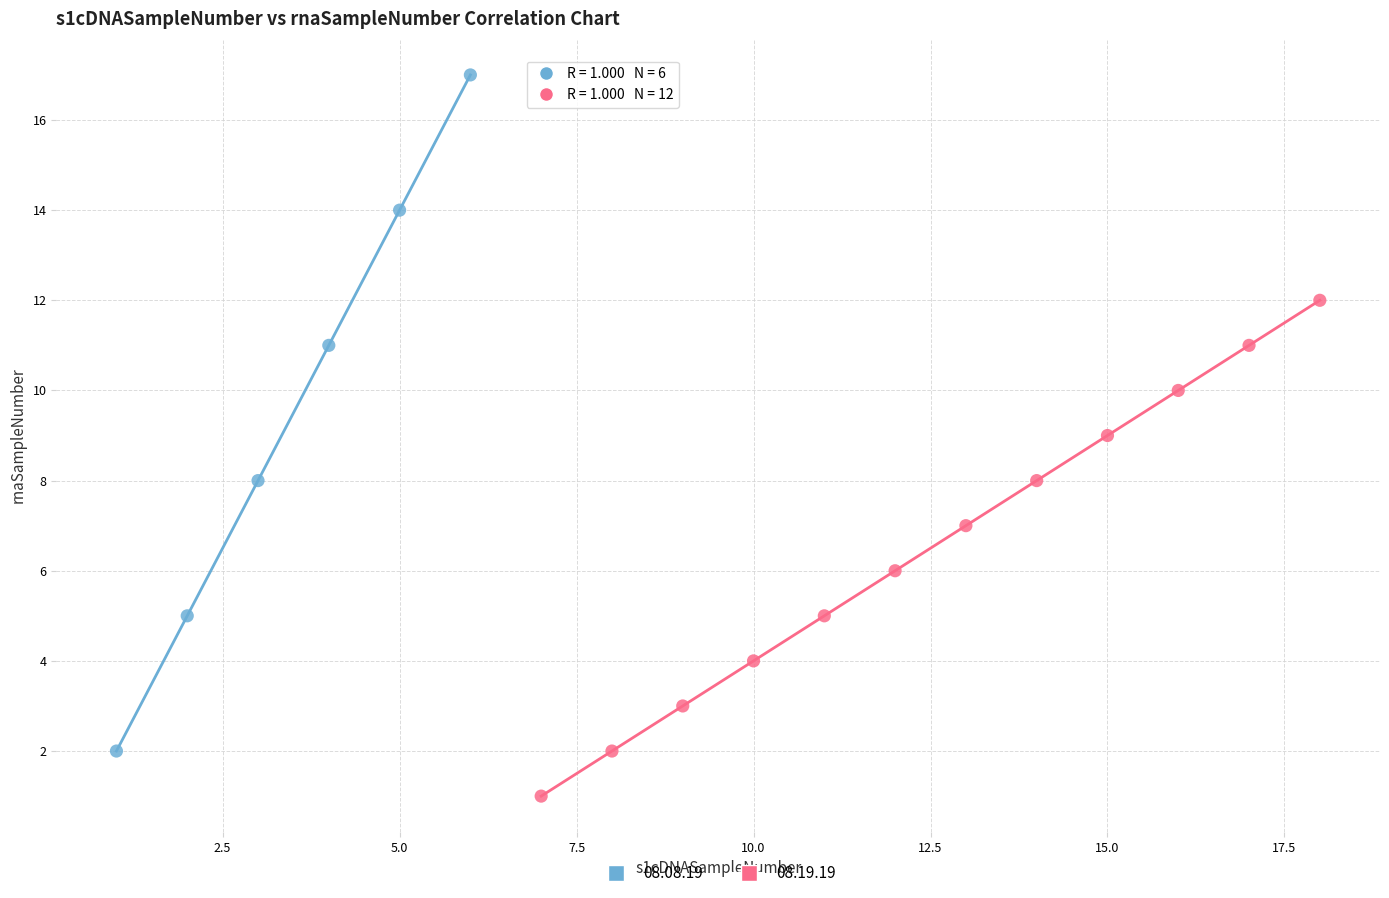

What are all the series names shown in the legend?

08.08.19, 08.19.19